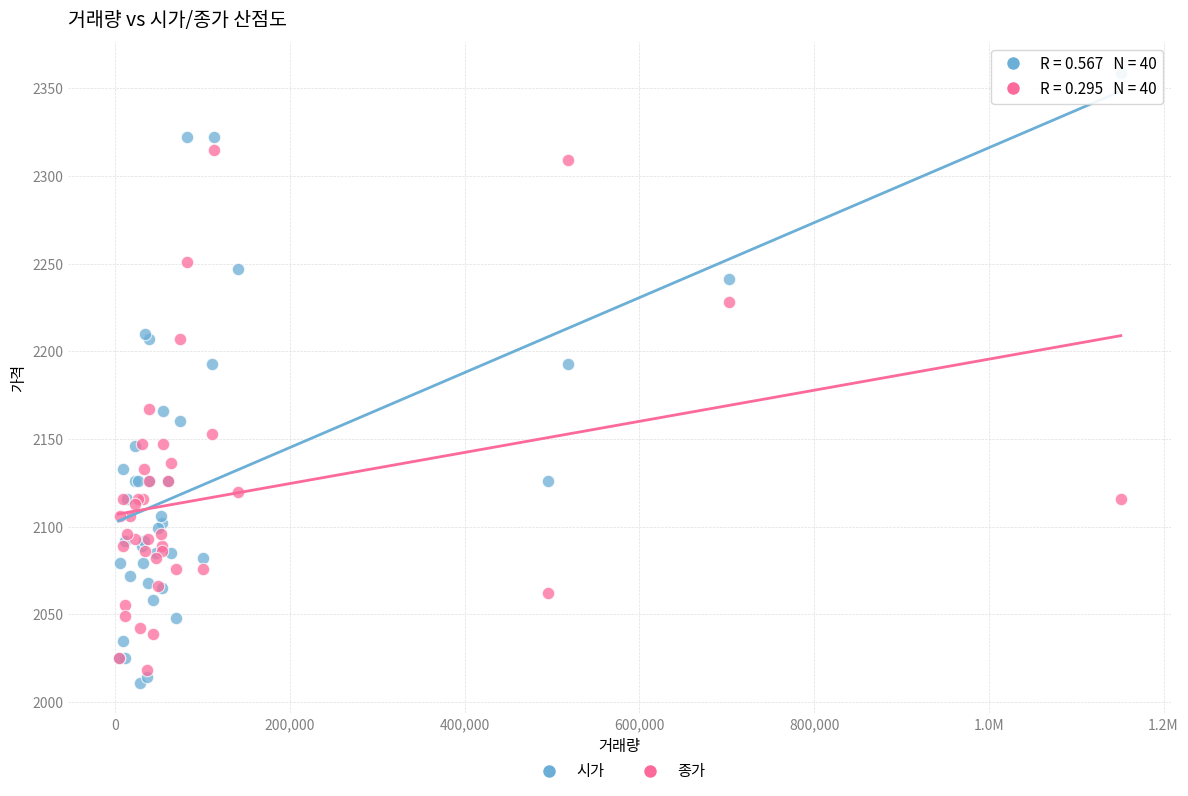

Which series has the widest spread of Y values?

시가